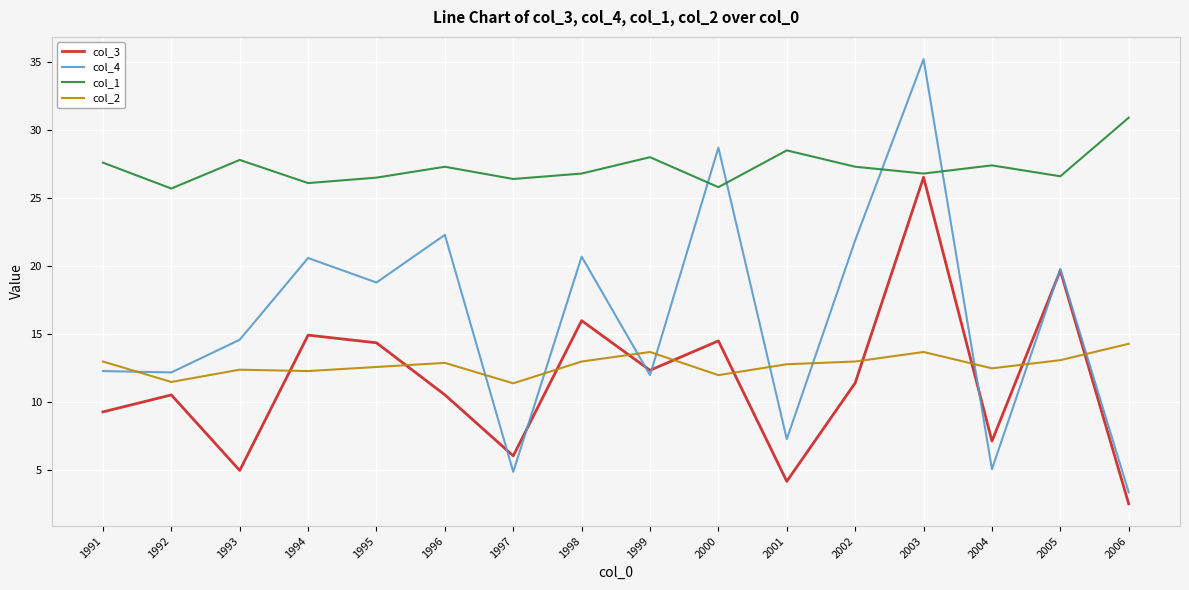

How many interior local peaks does the col_1 series have?

5